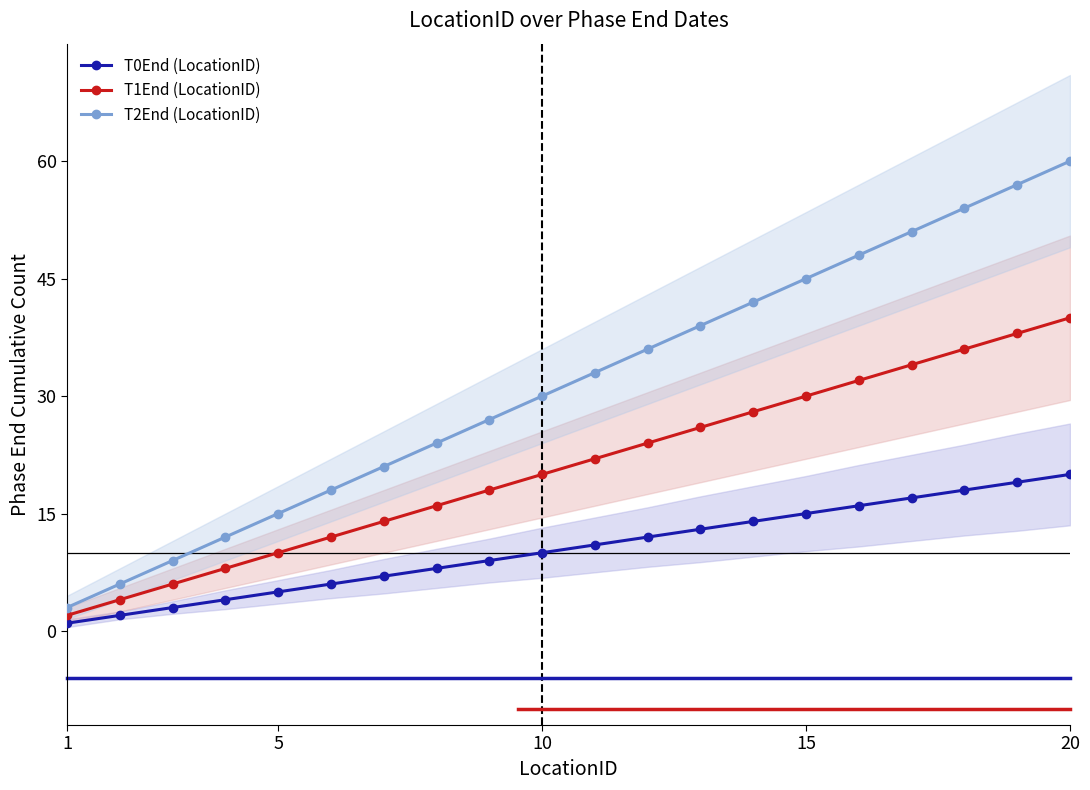

True or false: T1End (LocationID) has more than 2 interior local peaks.

False